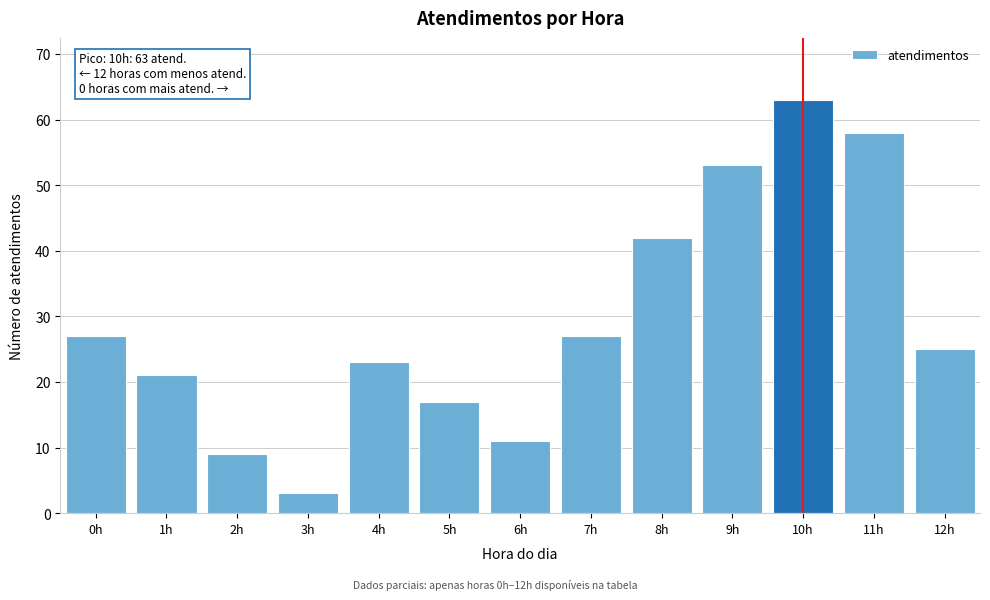

Reading left to right, what are all the values shown in this chart?

0h=27	1h=21	2h=9	3h=3	4h=23	5h=17	6h=11	7h=27	8h=42	9h=53	10h=63	11h=58	12h=25